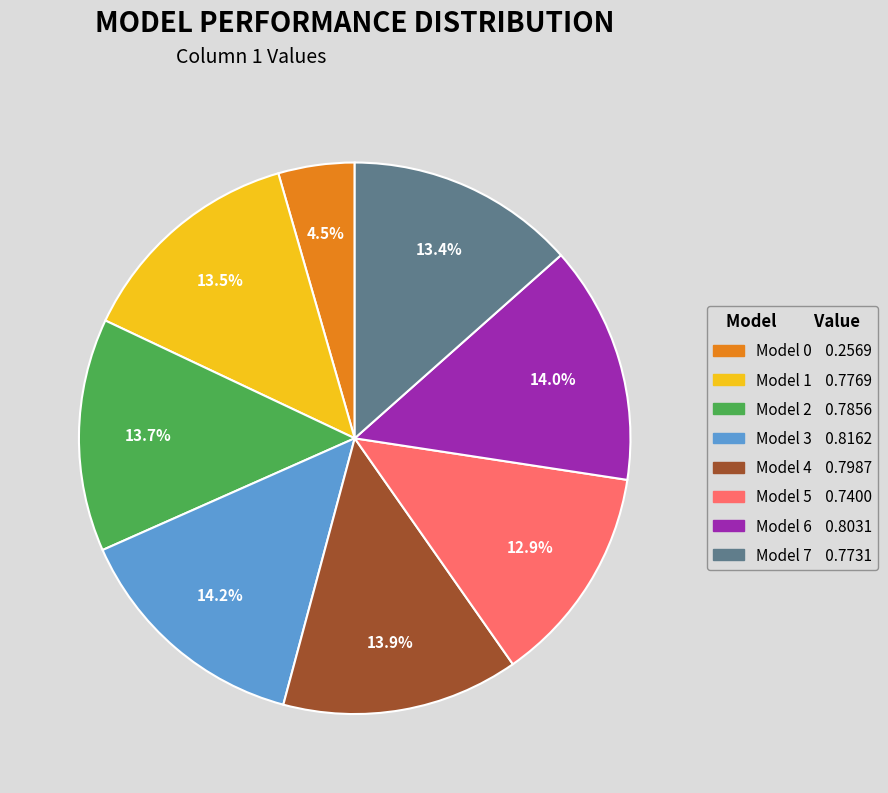

Is there any slice that represents more than half of the pie?

No